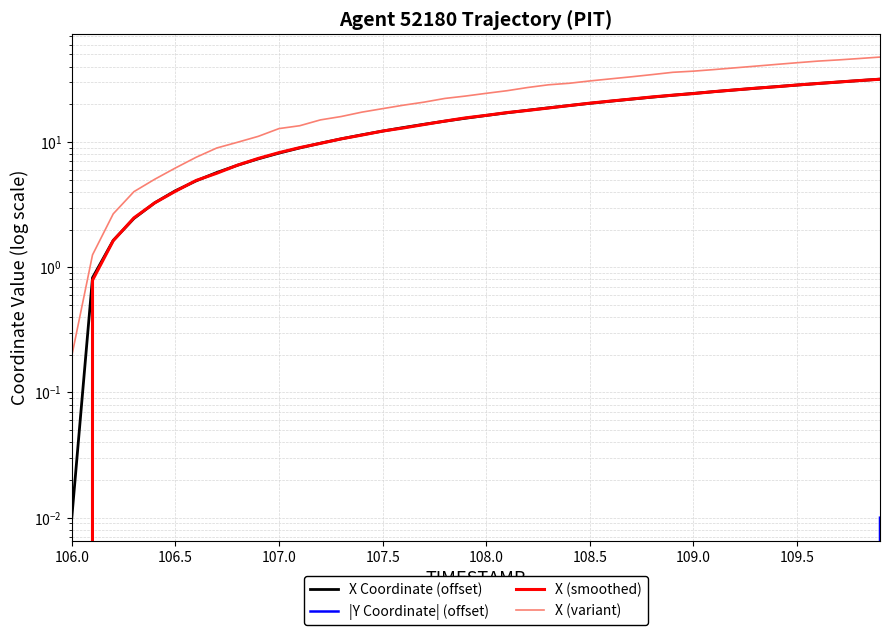

Is it true that X Coordinate (offset) equals 21.4 at 38?

False